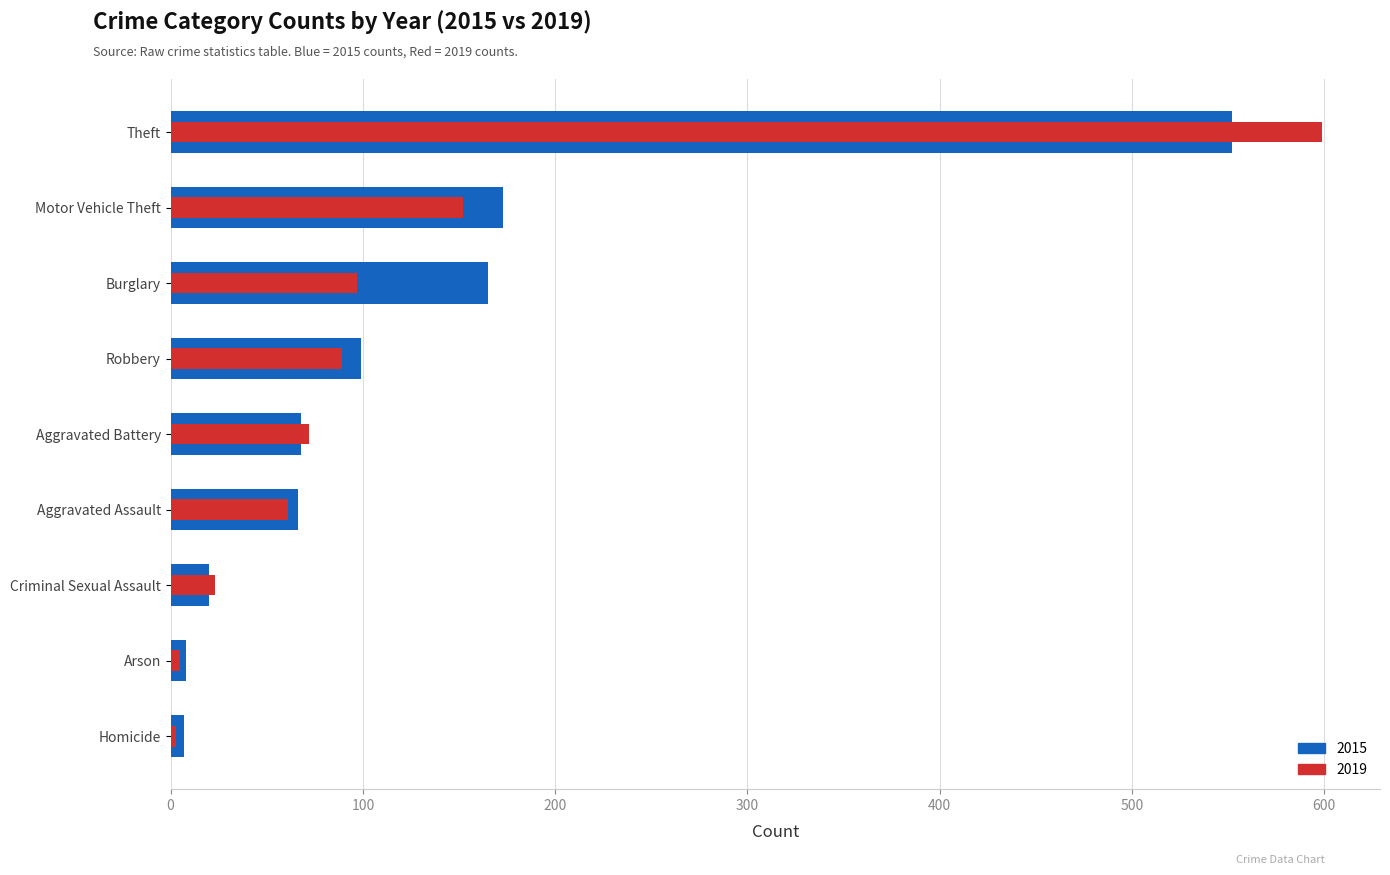

Is it true that 2015 equals 91 at Aggravated Assault?

False